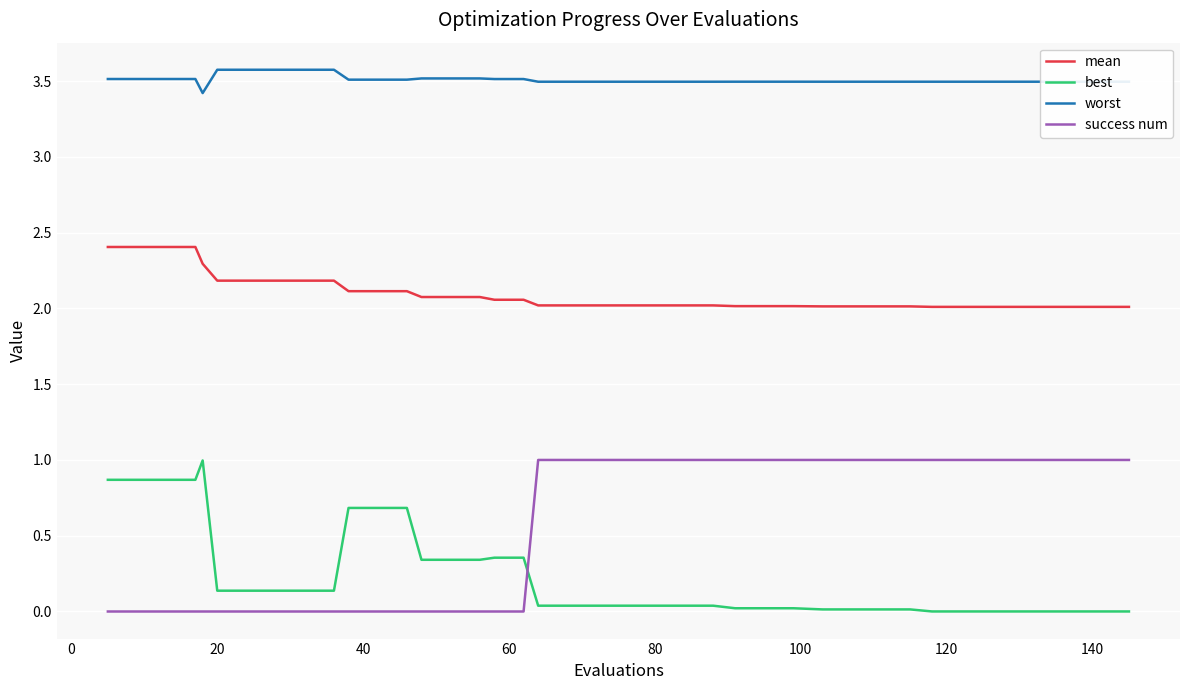

True or false: mean and worst intersect in this chart.

False